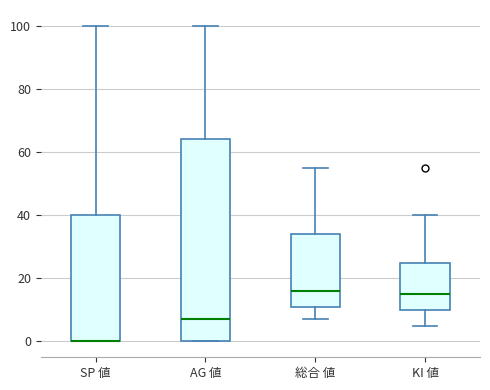

Where does the lower whisker of the box for 総合 値 end on the y-axis? The values are not printed on the chart, so give them approximately, as read against the axis.

8